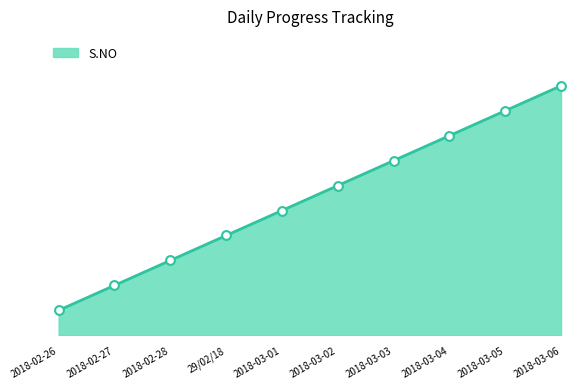

What is the change in value from 2018-02-26 to 2018-03-06?

+9